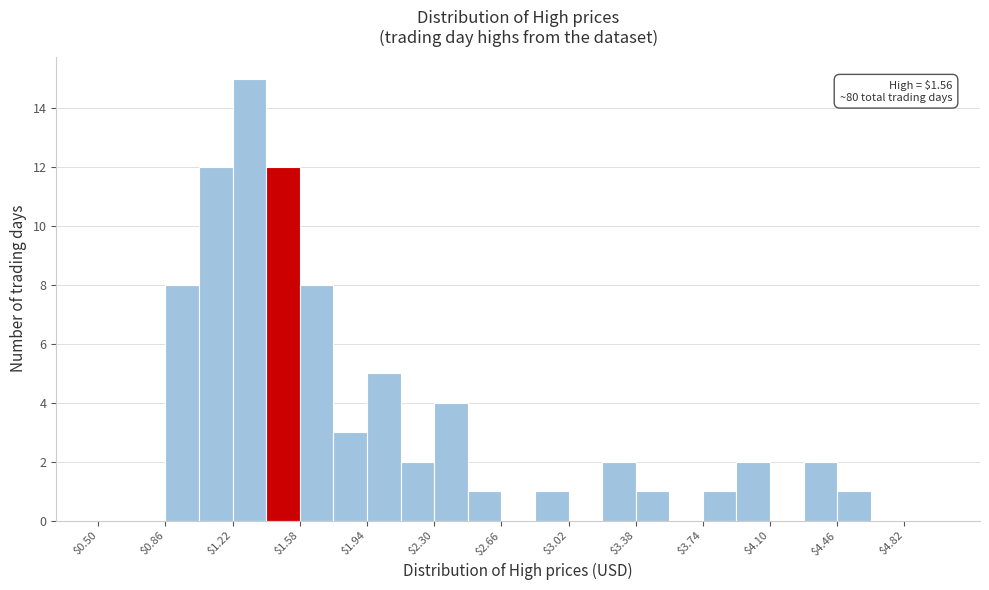

Read against the x-axis, roughly where is the centre of the tallest bar?

1.30